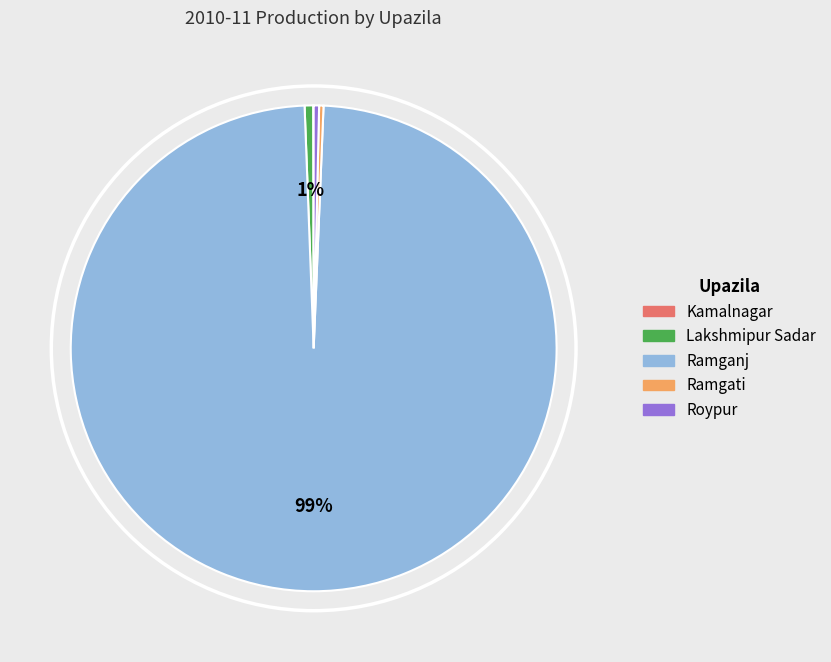

Which has a higher value, Ramganj or Roypur?

Ramganj